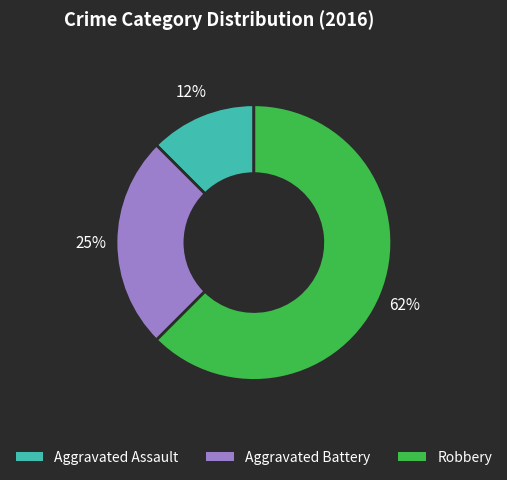

Which slice is the smallest?

Aggravated Assault